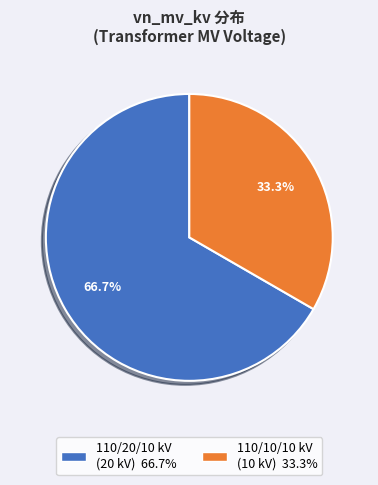

Is there a majority slice in this chart?

Yes